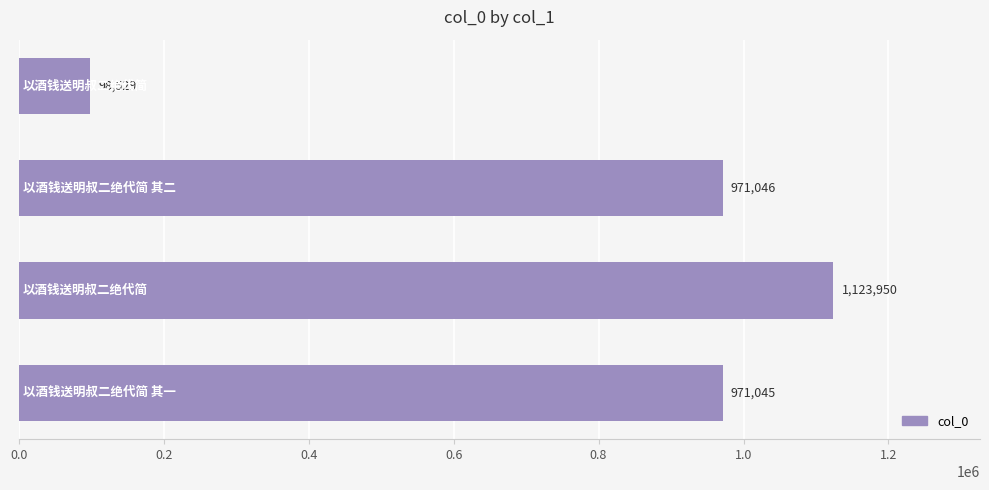

What is the smallest value displayed?

98529